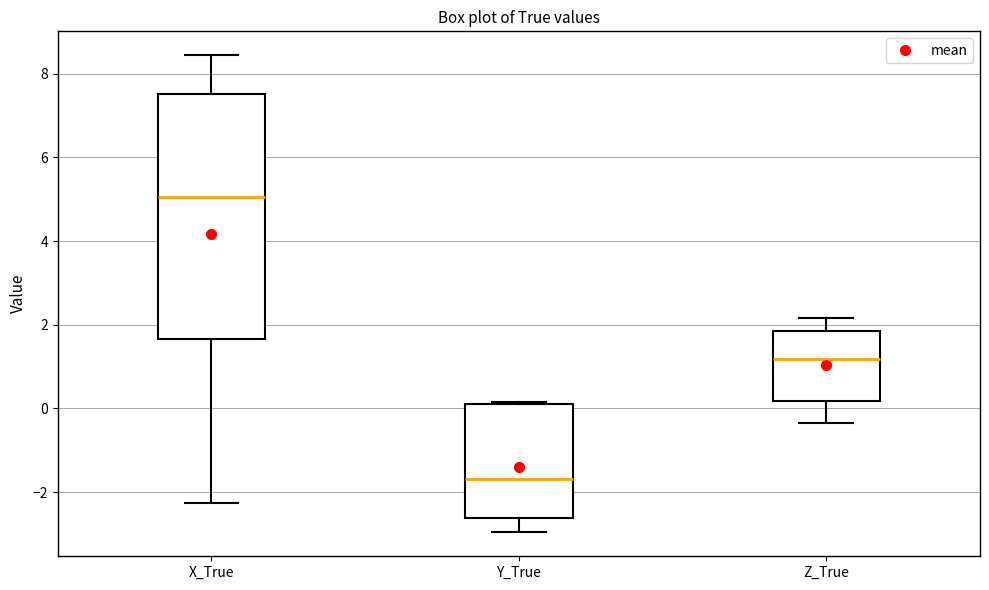

Reading left to right, read every box against the y-axis: the position of its median line, the range the box covers, and the ends of its whiskers. The values are not printed on the chart, so give them approximately, as read against the axis.

X_True: median 5.0, box 1.6 to 7.6, whiskers -2.2 to 8.4
Y_True: median -1.6, box -2.6 to 0.2, whiskers -3.0 to 0.2
Z_True: median 1.2, box 0.2 to 1.8, whiskers -0.4 to 2.2